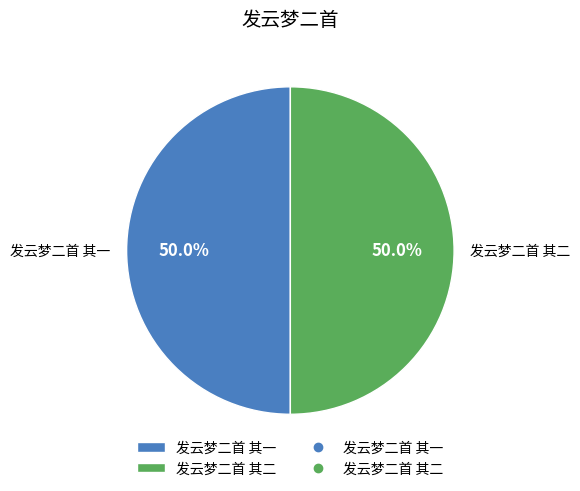

To the nearest percent, what is the combined percentage of 发云梦二首 其二 and 发云梦二首 其一?

100%